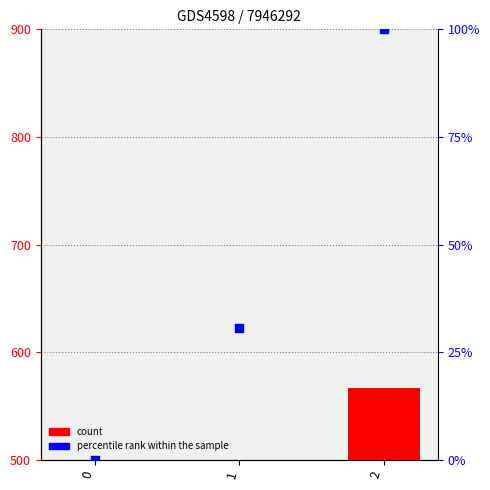

What are all the series names shown in the legend?

count, percentile rank within the sample